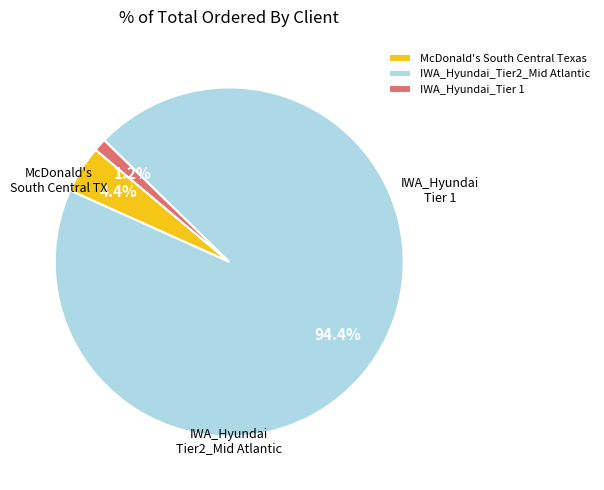

Which has a higher value, McDonald's South Central Texas or IWA_Hyundai_Tier 1?

McDonald's South Central Texas